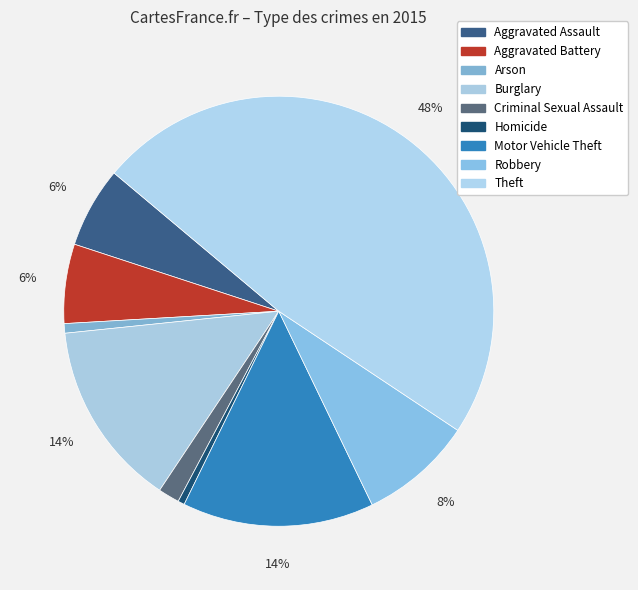

Rank the categories by value from lowest to highest.

Homicide, Arson, Criminal Sexual Assault, Aggravated Battery, Aggravated Assault, Robbery, Burglary, Motor Vehicle Theft, Theft